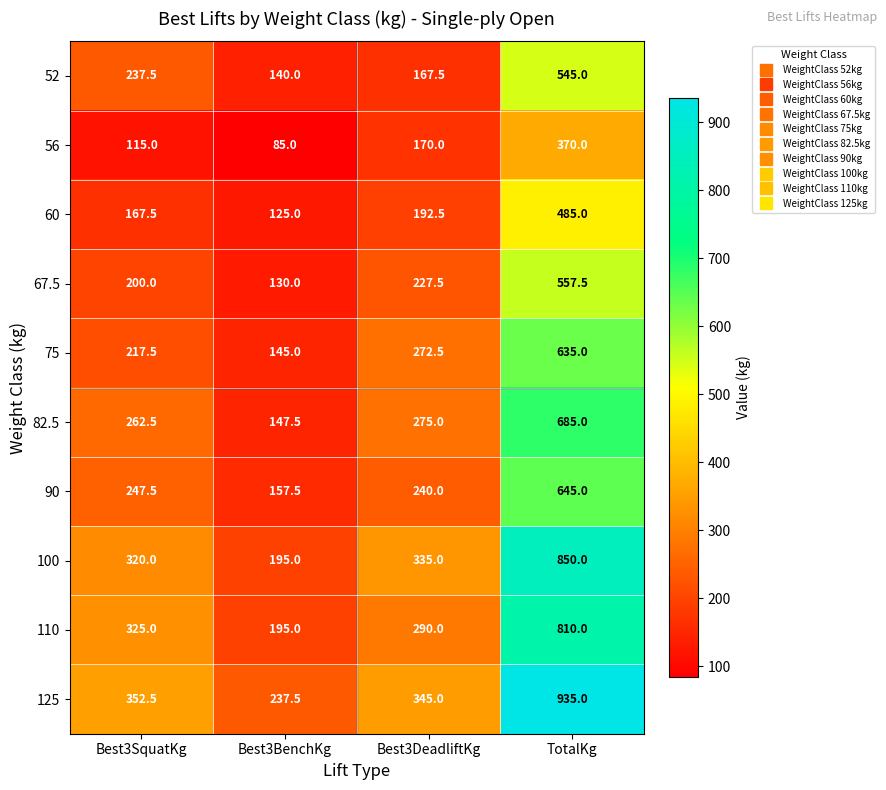

At which category is the sum across all series the highest?

TotalKg